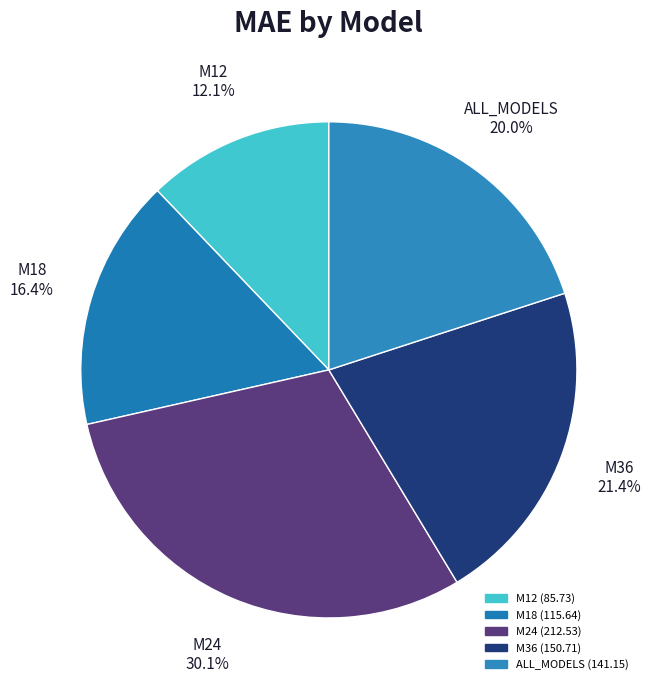

Is it true that ALL_MODELS is 35% of the pie?

False